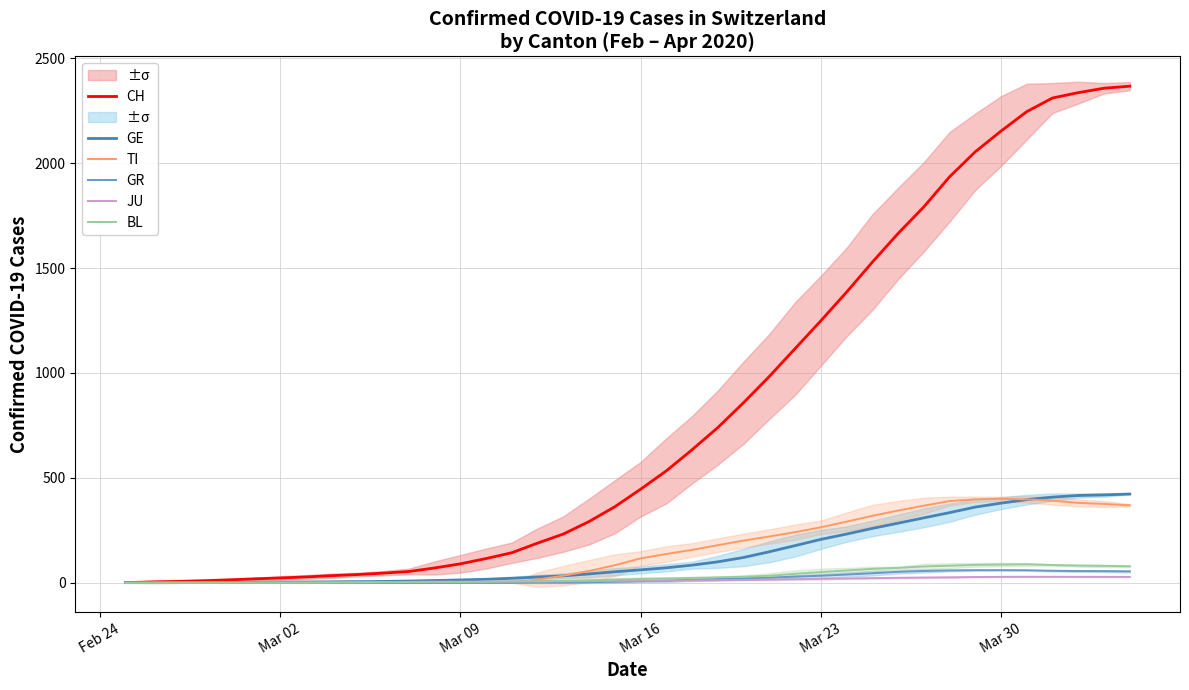

What is the highest value of the BL series?

88.0